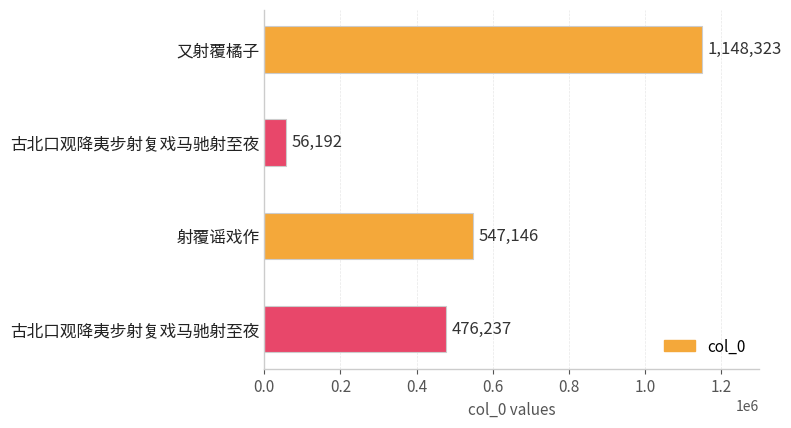

What is the average value?

556974